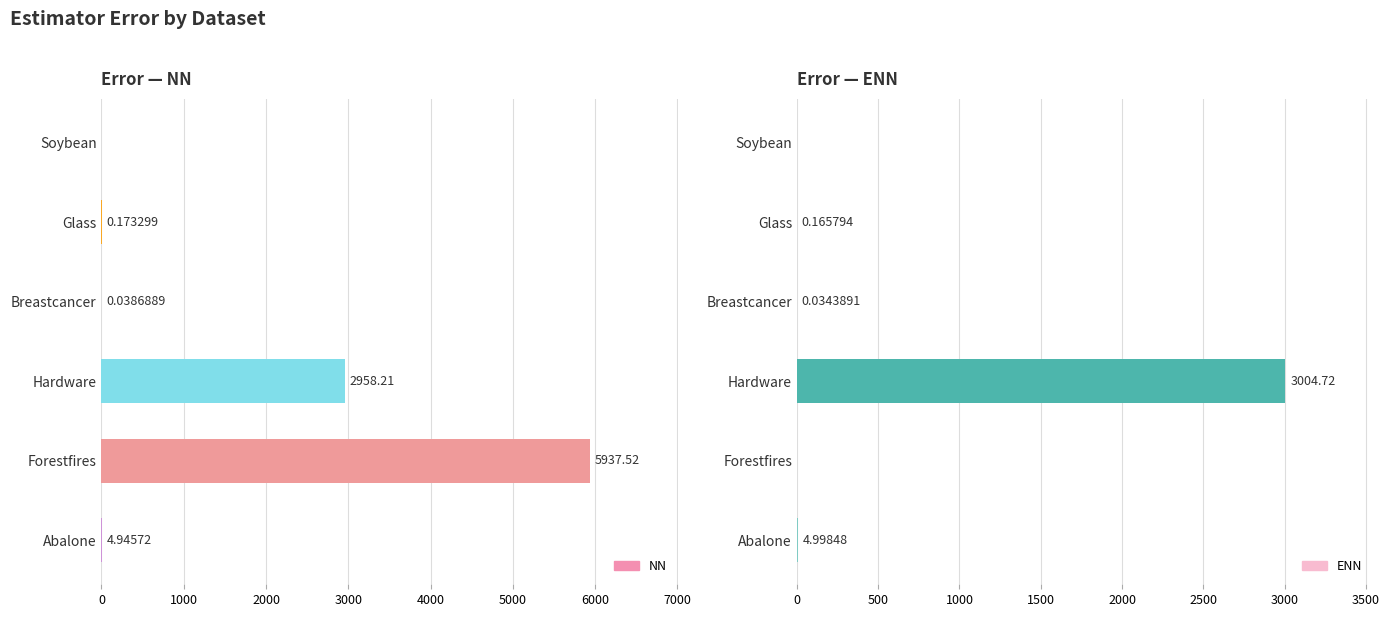

How many data points does each series have?

6